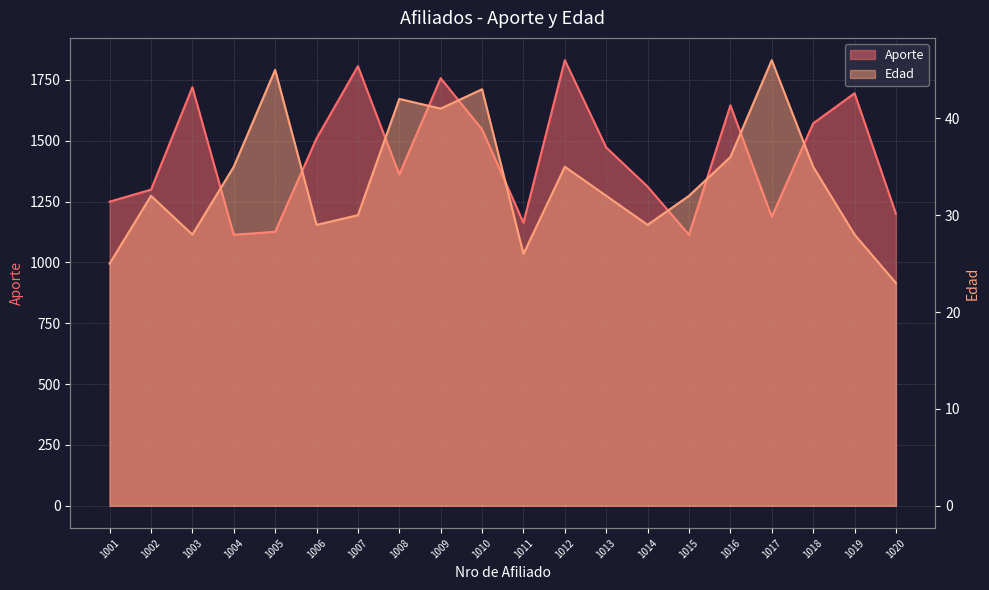

Where is Edad nearest to the value 34?

1004